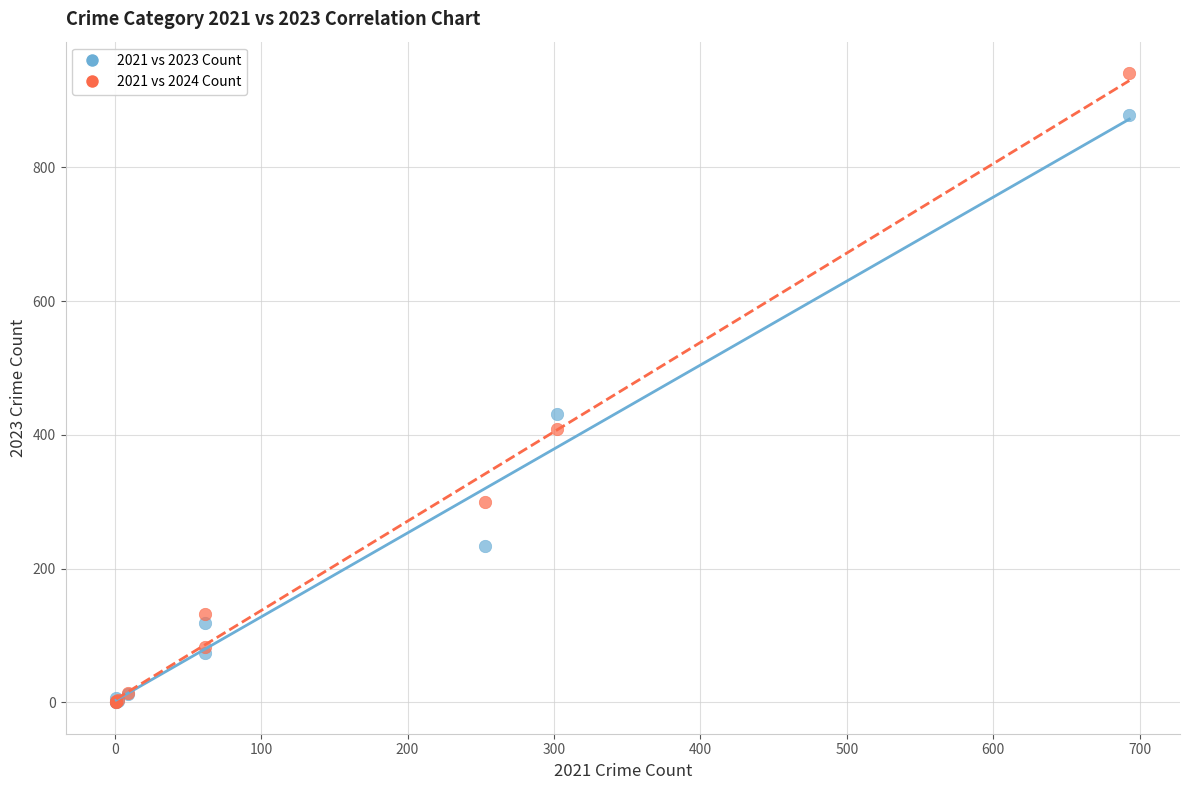

In the 2021 vs 2024 Count series, what Y value is closest to 470?

408